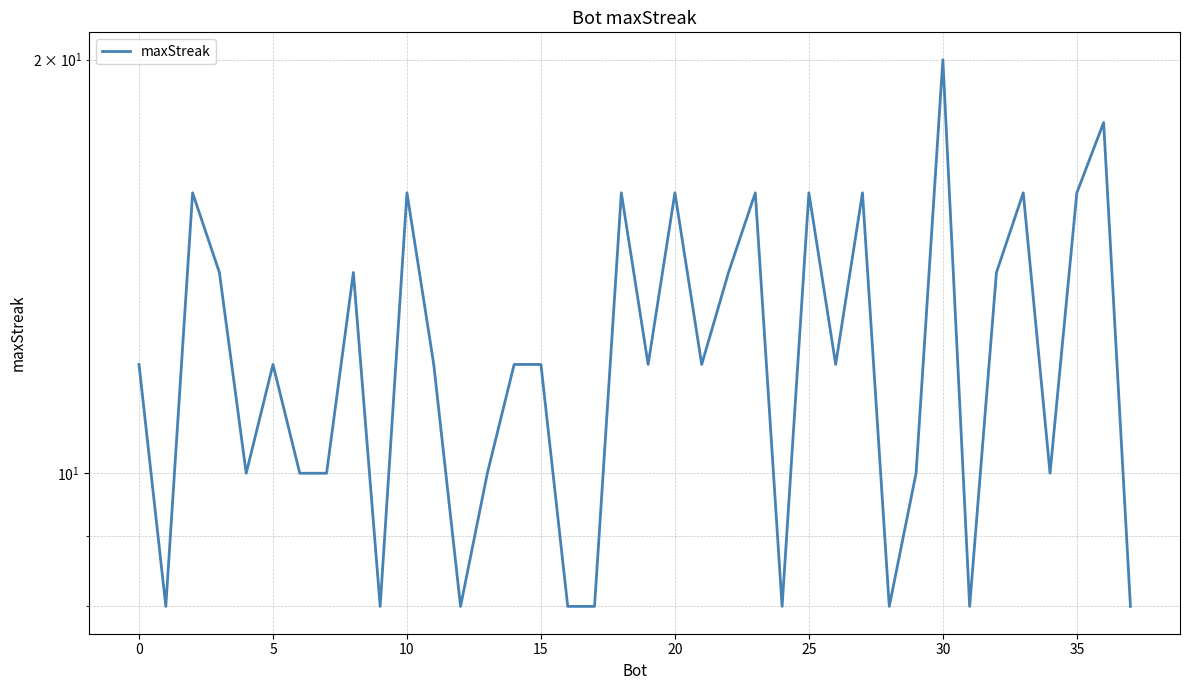

How many data points does each series have?

38